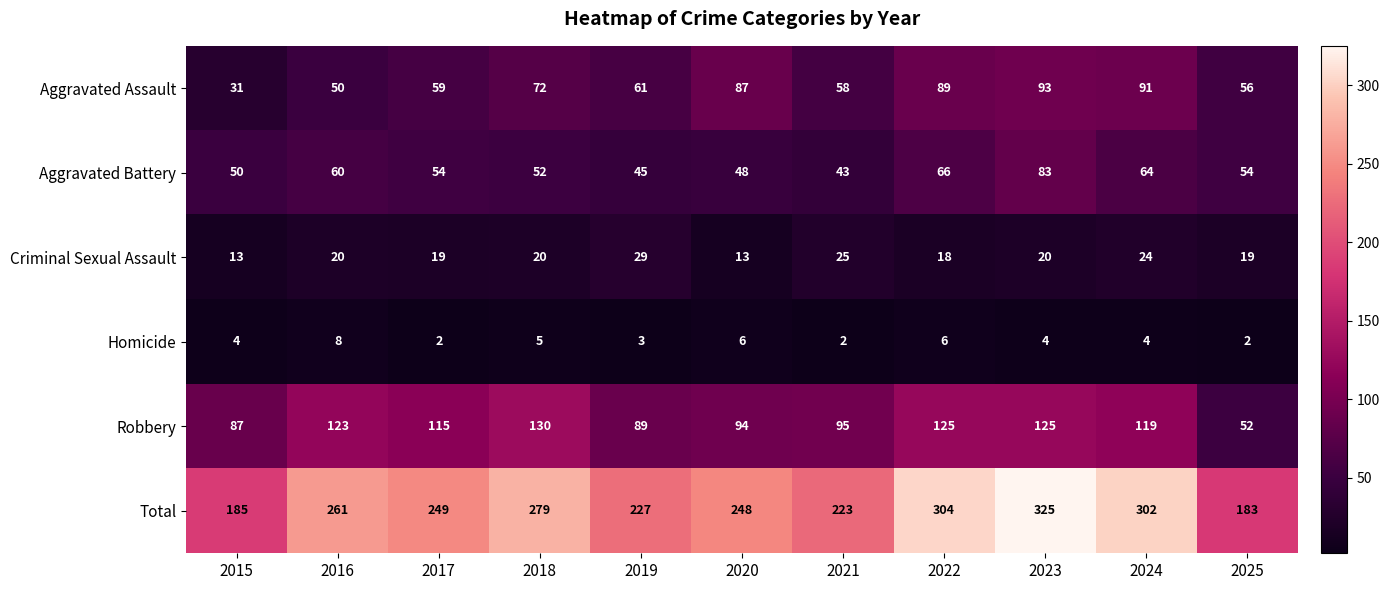

Which category has the highest value across all series?

2023